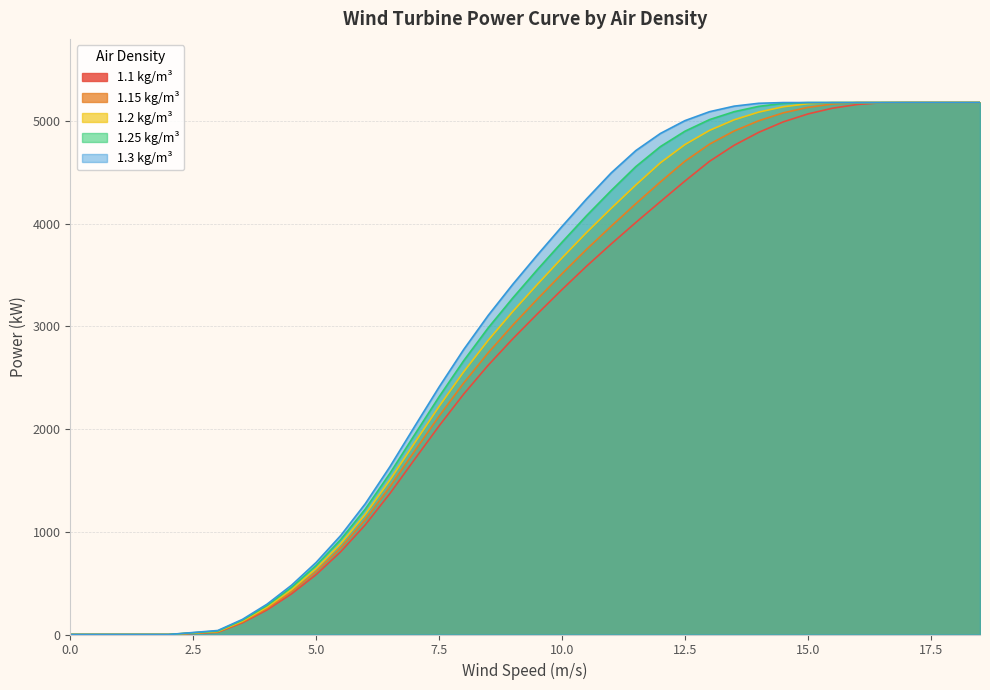

True or false: 1.2 kg/m³ and 1.1 kg/m³ cross at least once.

False